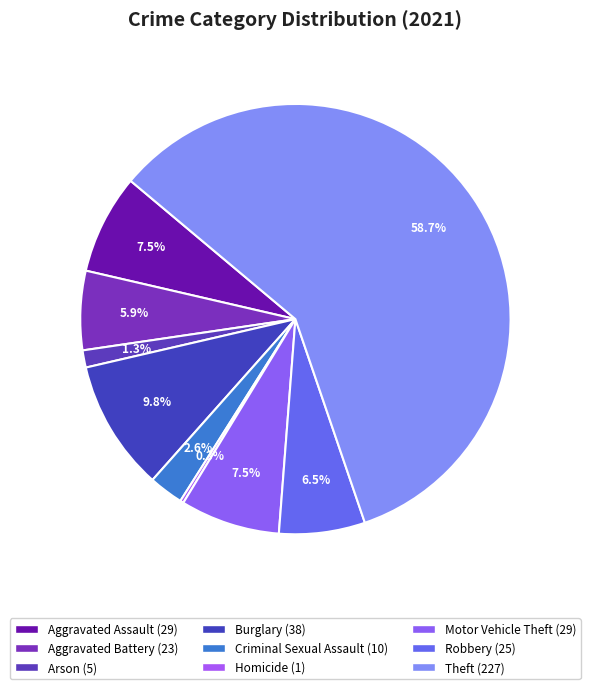

What is the majority slice?

Theft